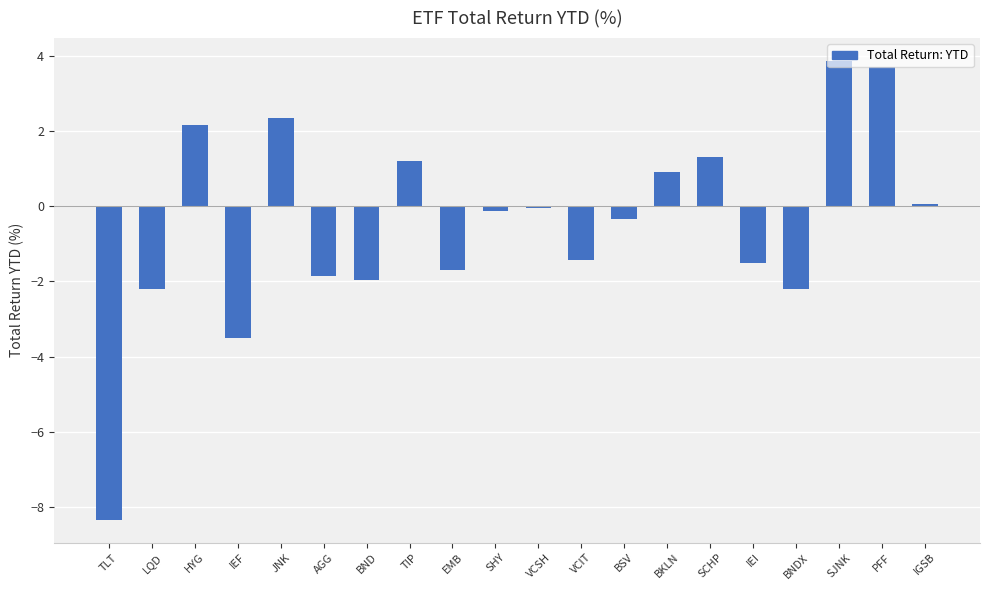

Which has a higher value, IEI or HYG?

HYG